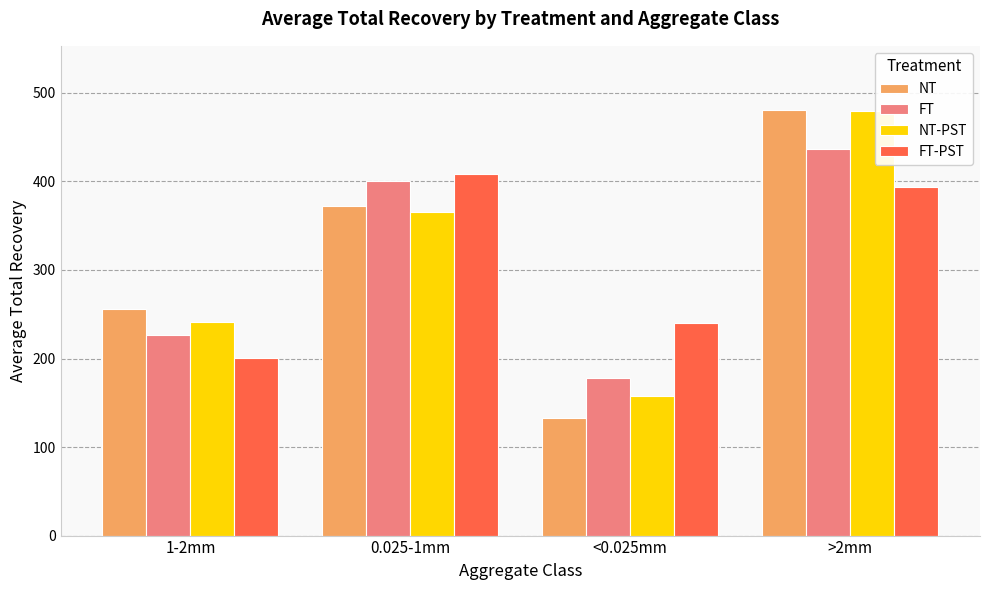

At which category is the sum across all series the highest?

>2mm